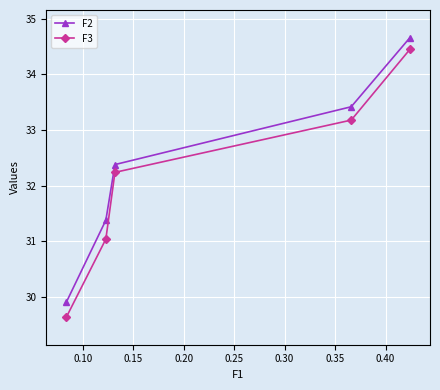

What is the value of the F3 point at the 2nd from the left?

31.0